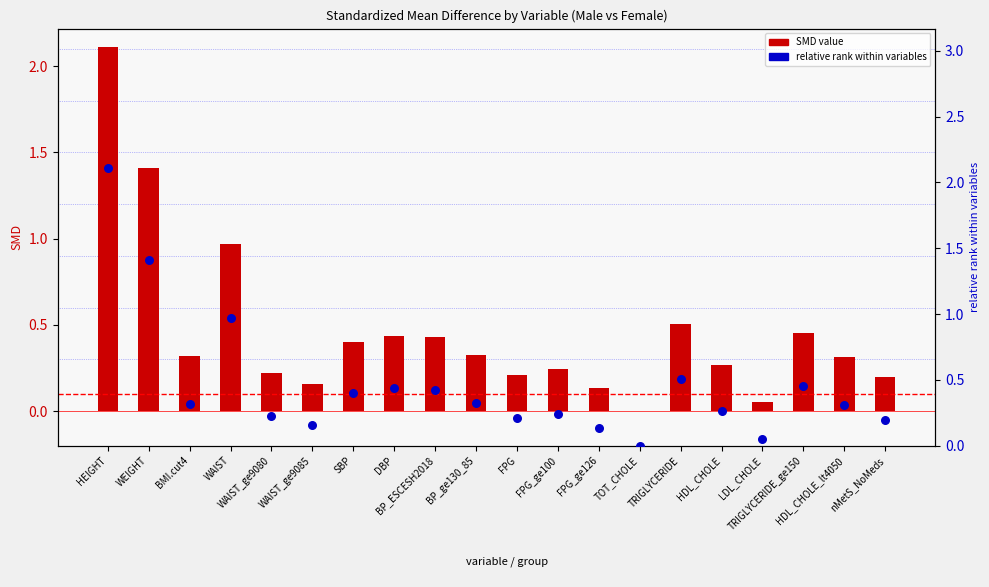

Which series reaches the minimum Y coordinate?

relative rank (dot)